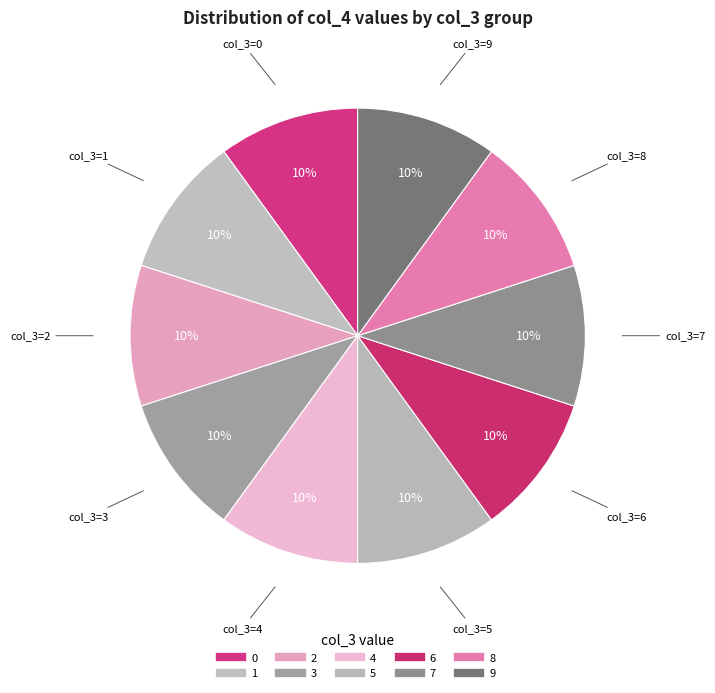

What percentage is the 2 slice, to the nearest percent?

10%